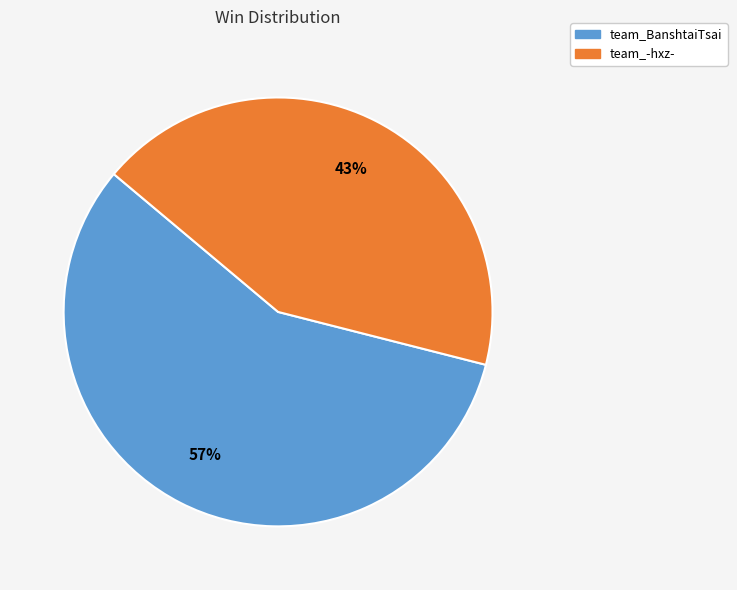

To the nearest percent, what is the difference between the largest and smallest slice percentages?

14%